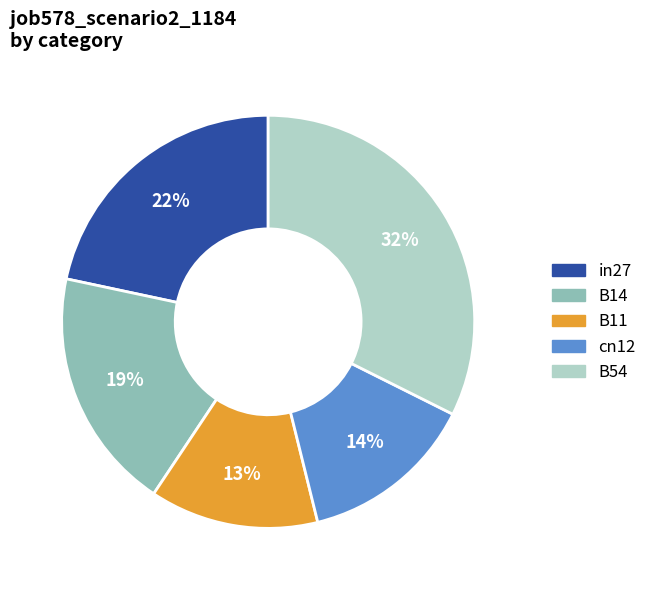

Rank the categories by value from lowest to highest.

B11, cn12, B14, in27, B54